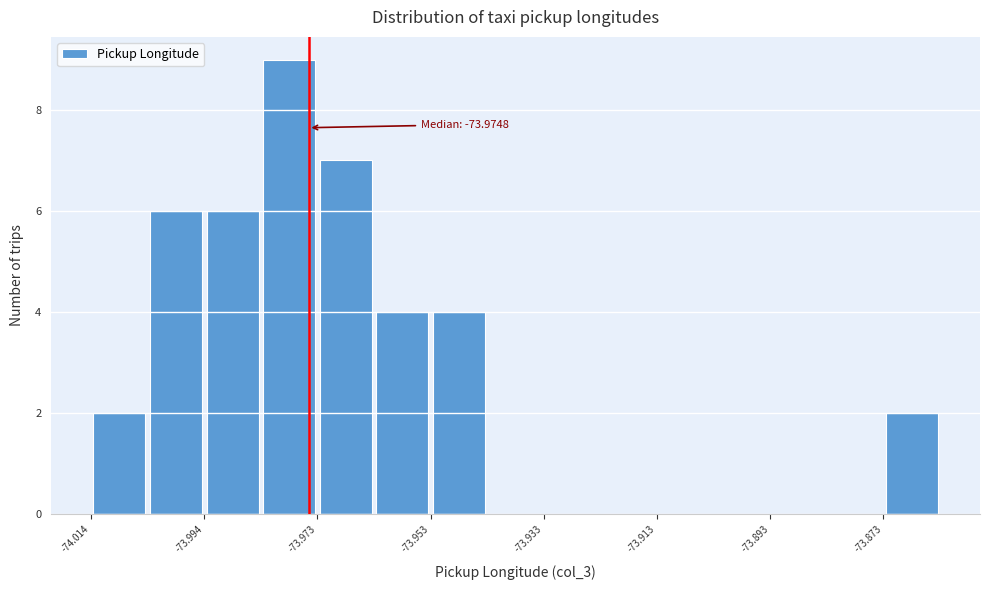

Around what value on the x-axis is the tallest bar? Give the approximate position of its centre, as read against the axis.

-73.980